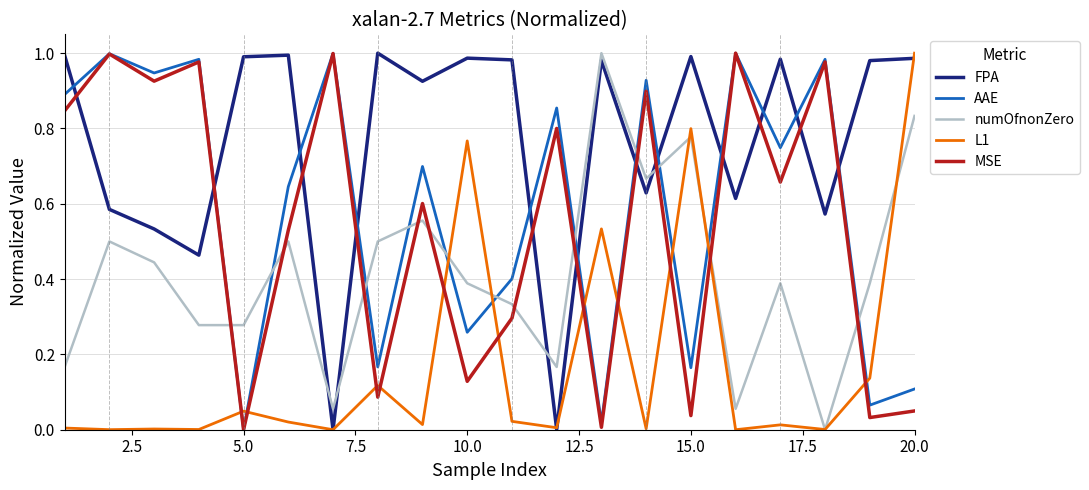

How many intersections are there between numOfnonZero and AAE?

11